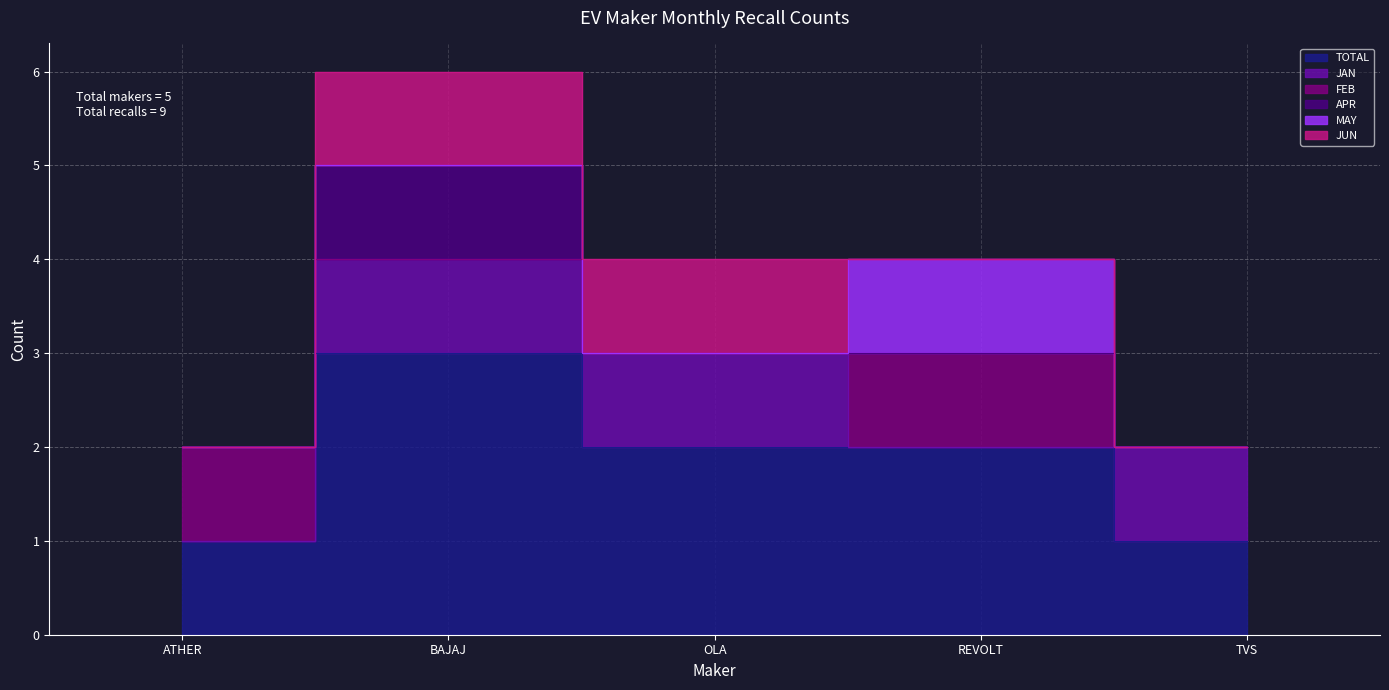

Reading left to right, what are all the values shown in this chart?

TOTAL: 1	3	2	2	1
JAN: 0	1	1	0	1
FEB: 1	0	0	1	0
APR: 0	1	0	0	0
MAY: 0	0	0	1	0
JUN: 0	1	1	0	0